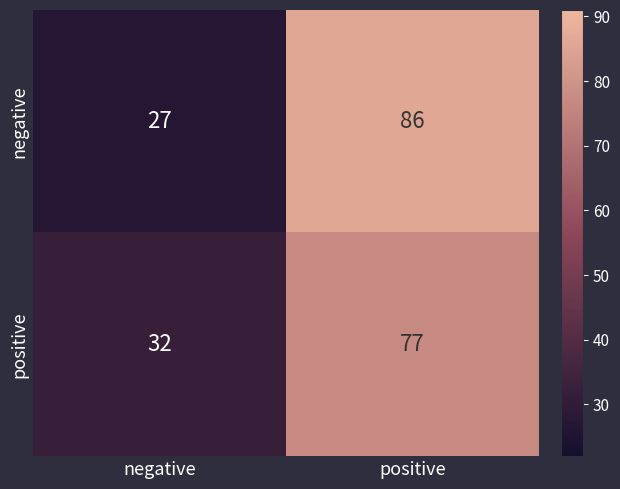

True or false: negative has a value of 27 at negative.

True